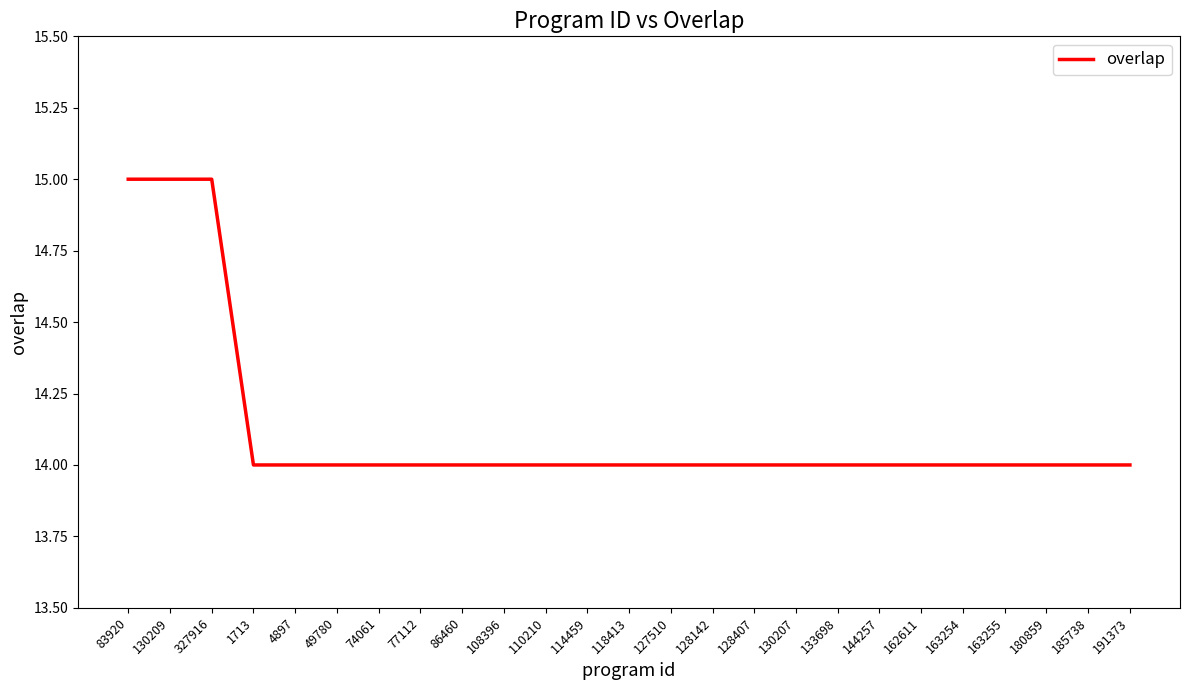

The chart shows a value of 24 at 130207. True or false?

False